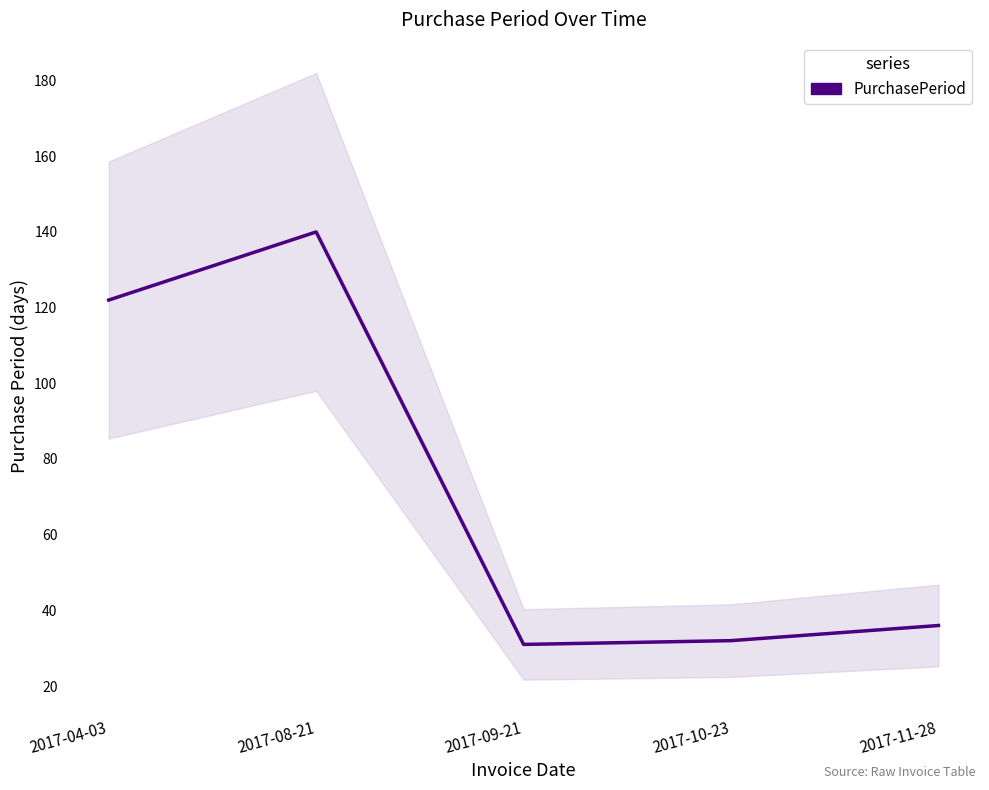

Reading right to left, transcribe all the data shown in this chart.

2017-11-28=36	2017-10-23=32	2017-09-21=31	2017-08-21=140	2017-04-03=122